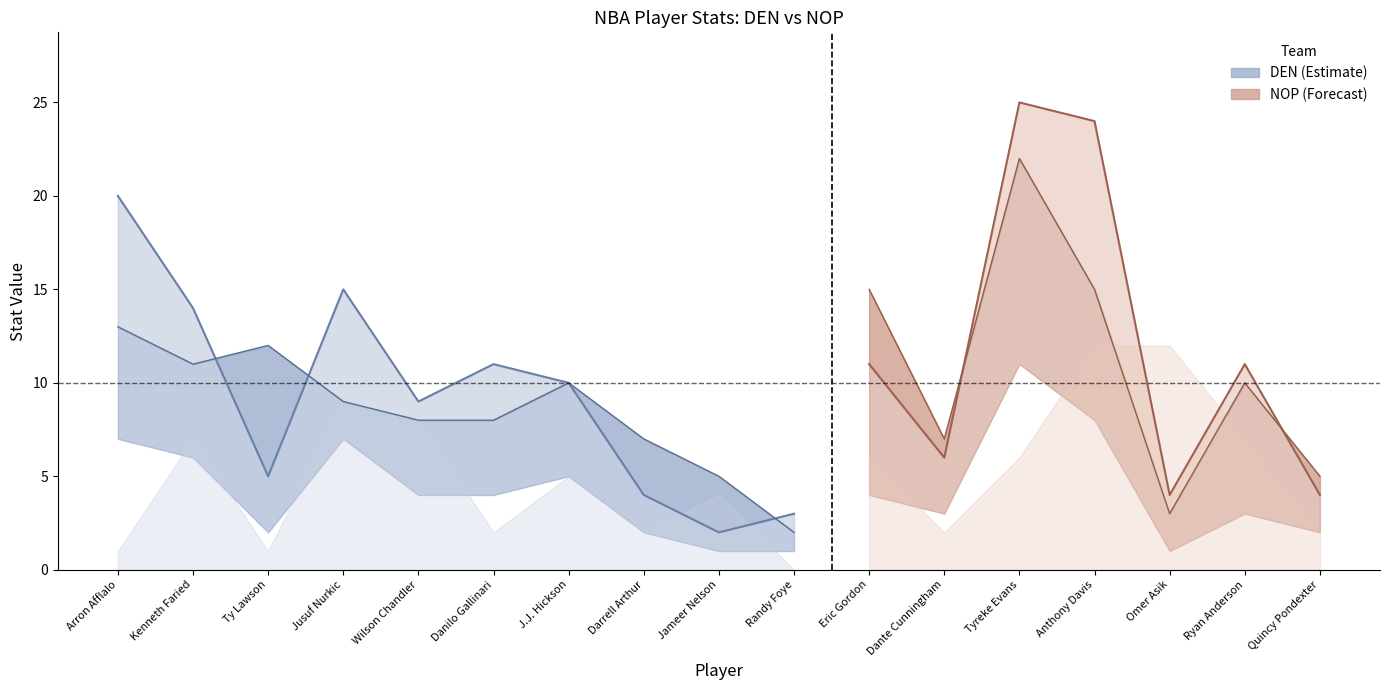

In pts, how many points are higher than both neighbors (excluding endpoints)?

5